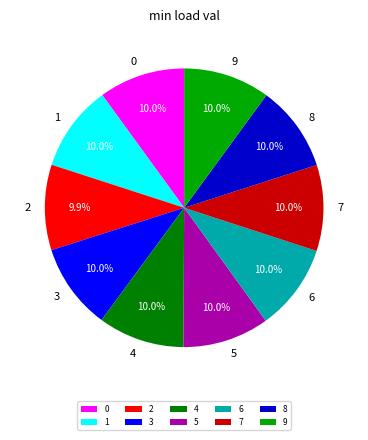

What is the ratio of the value at 6 to the value at 5?

1.0